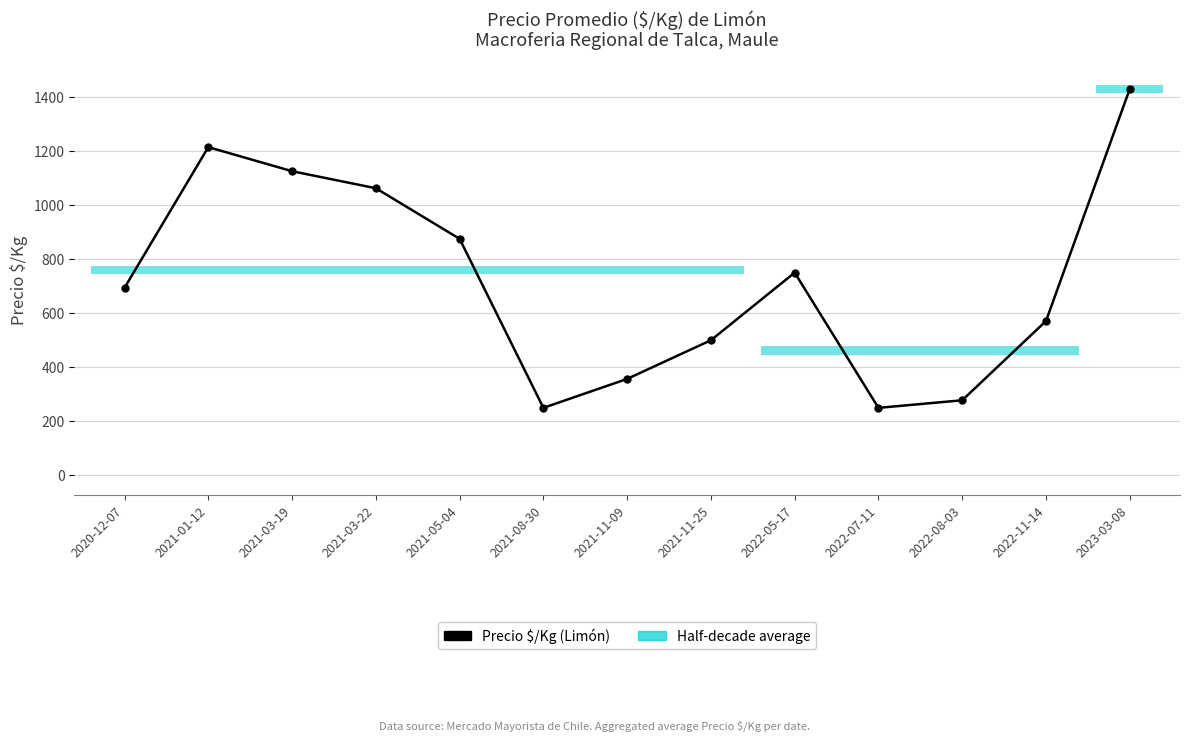

What is the label of the 9th point from the left?

2022-05-17